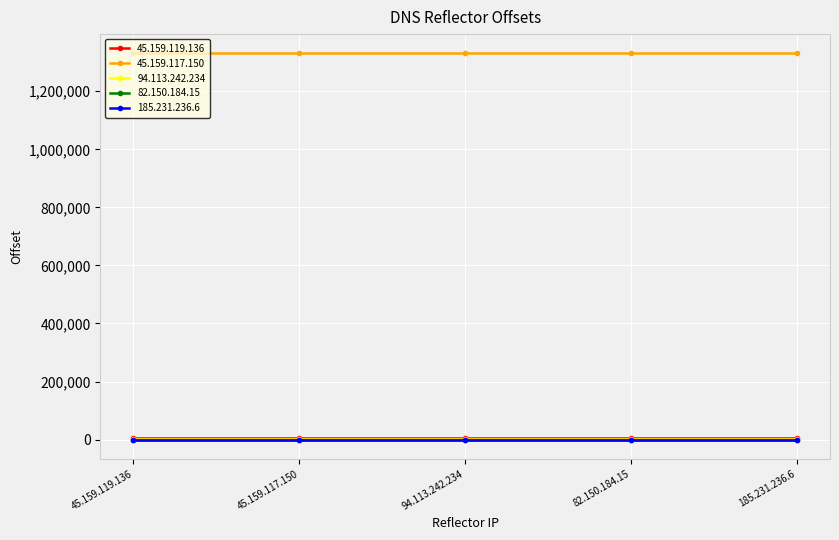

What is the difference between the highest and lowest values at 82.150.184.15?

1330273